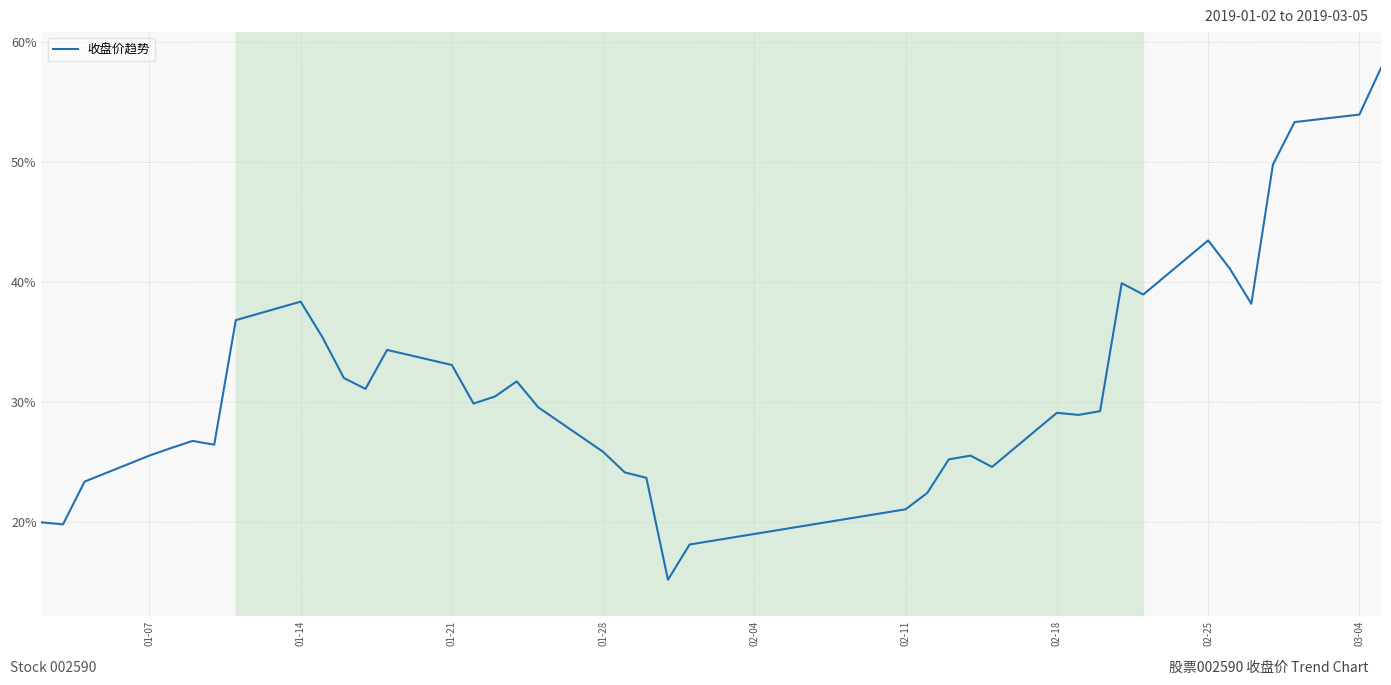

What is the maximum value shown in the chart?

57.9